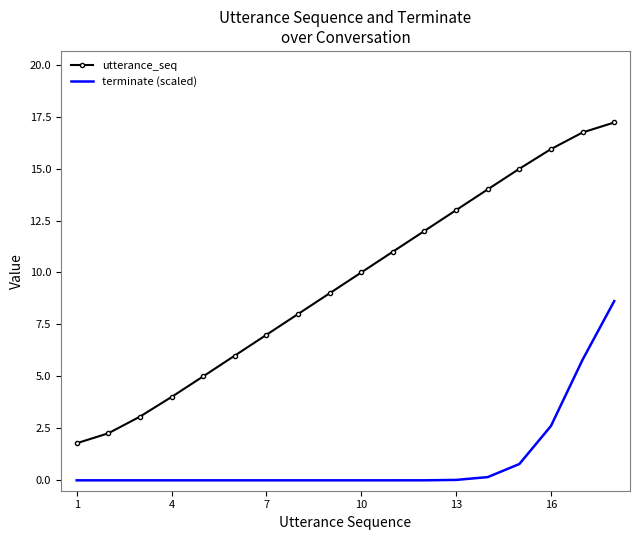

Which series has the widest spread of values?

utterance_seq